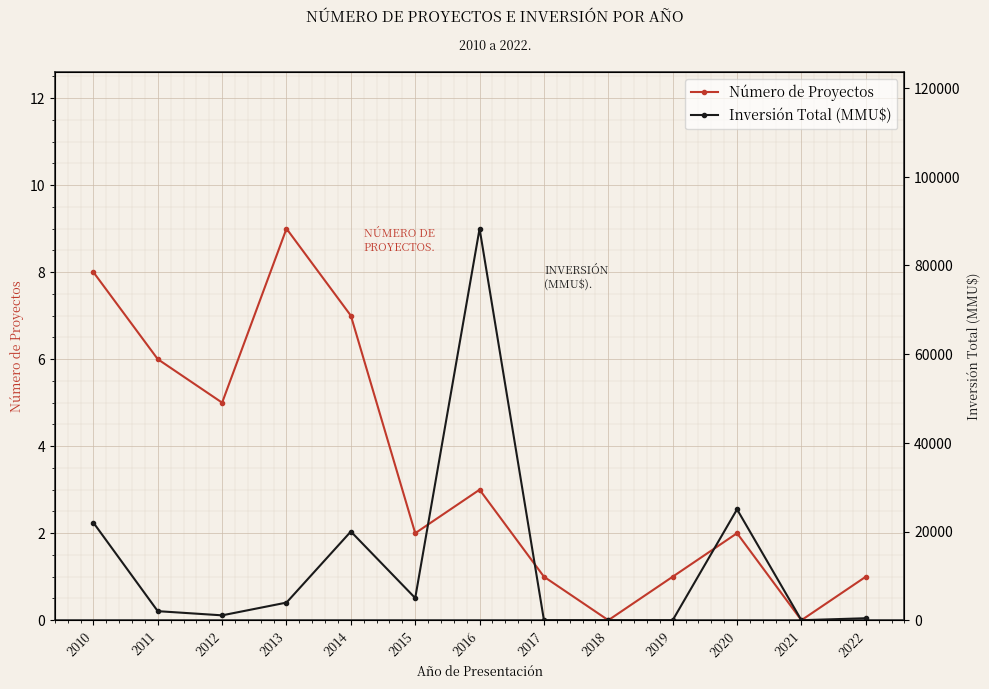

What are all the series names shown in the legend?

Número de Proyectos, Inversión Total (MMU$)